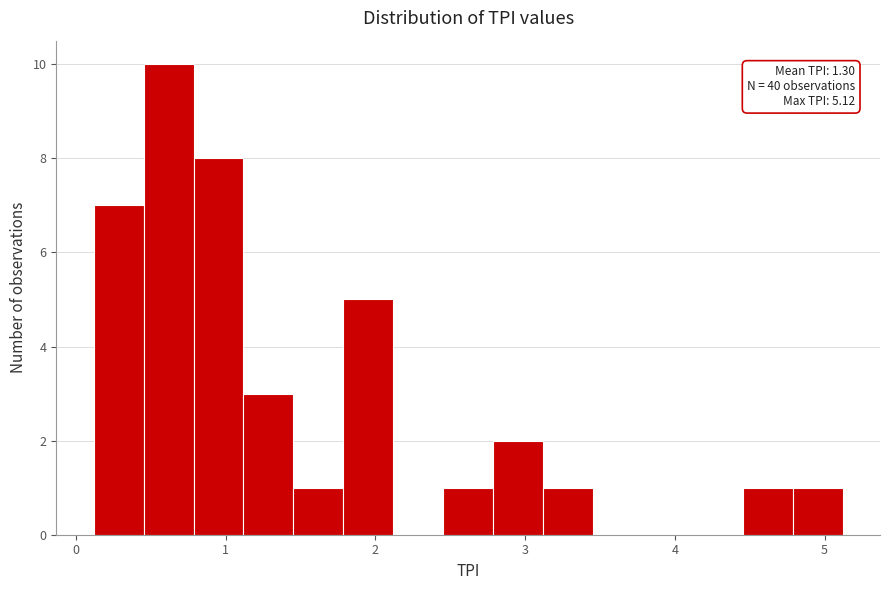

Read against the x-axis, roughly where is the centre of the tallest bar?

0.6